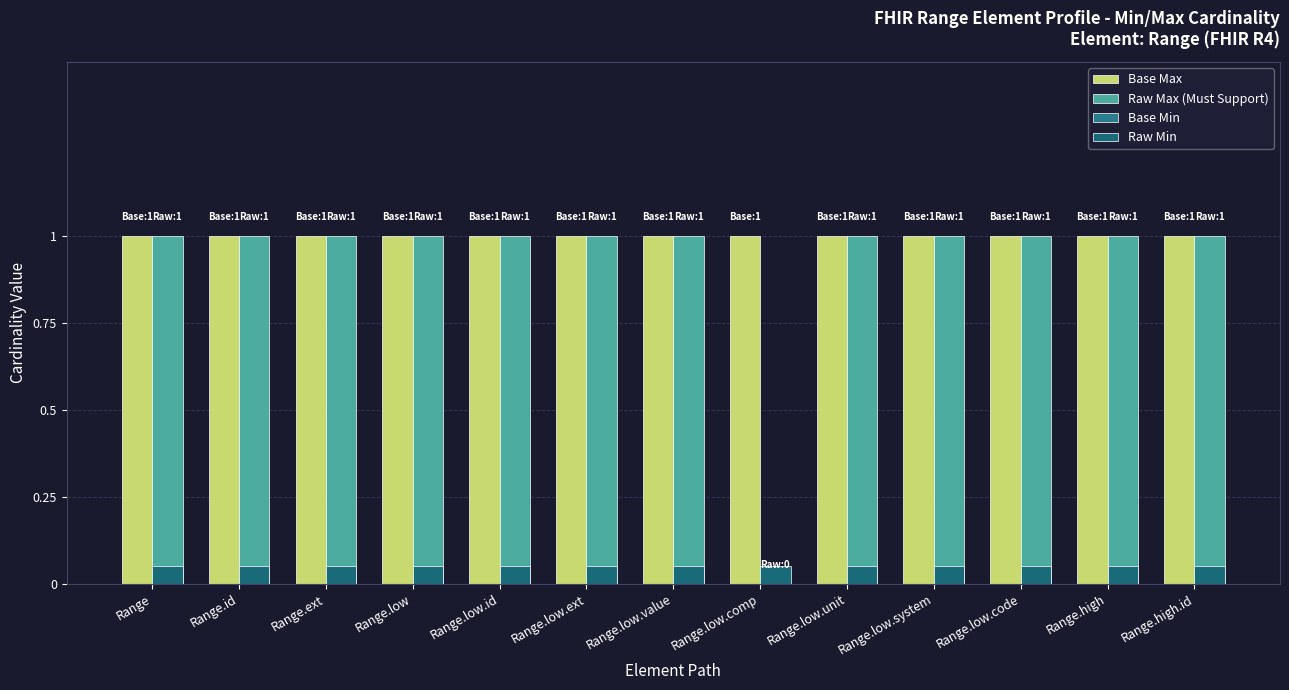

How many series are shown in this chart?

3